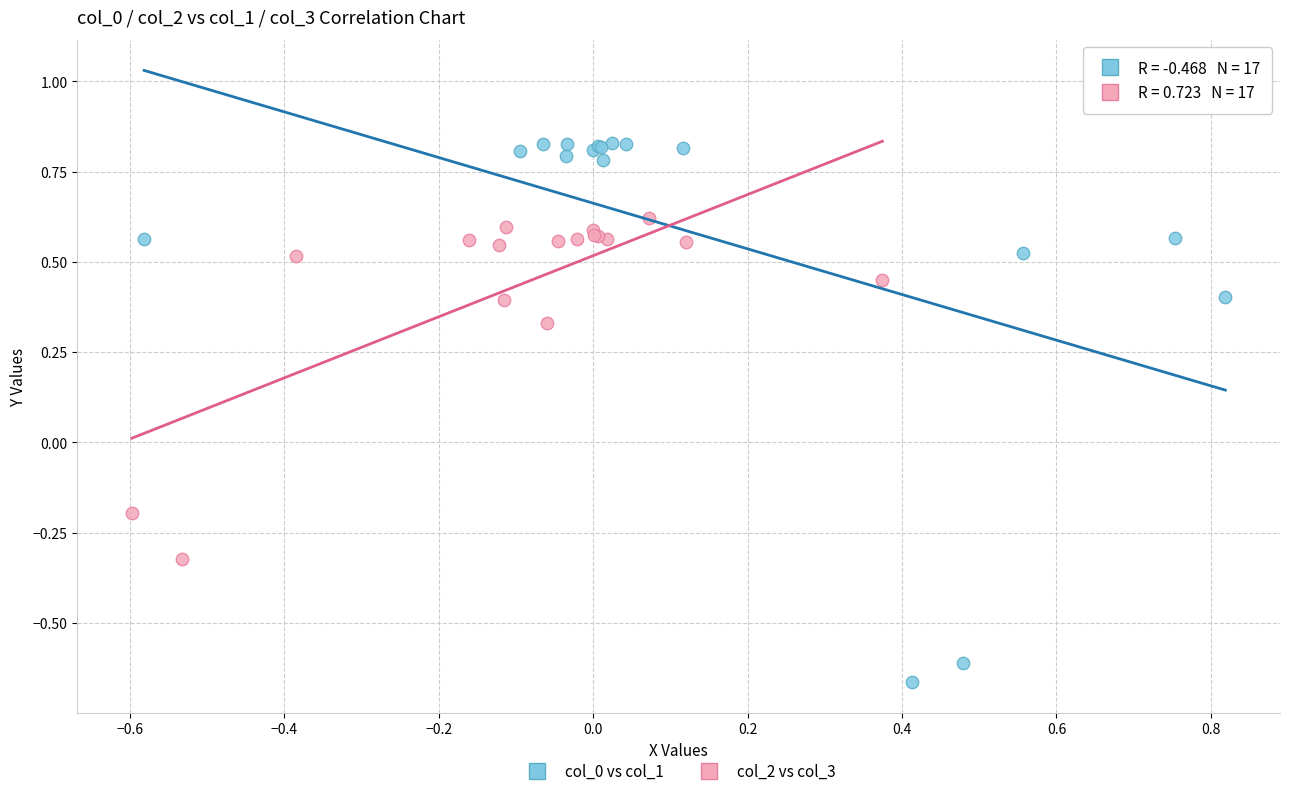

Which series has the widest spread of Y values?

col_0 vs col_1